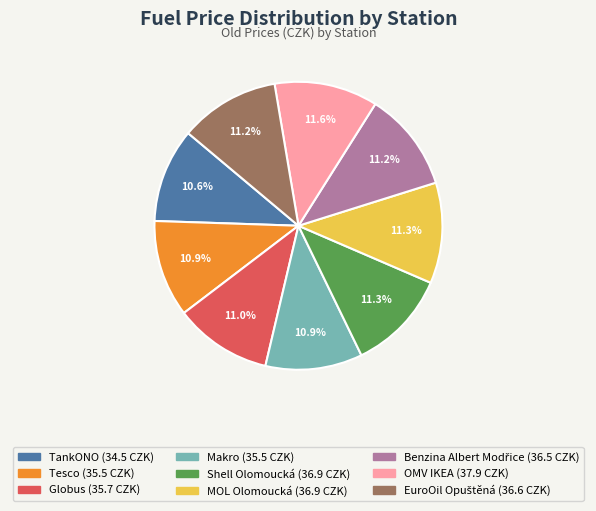

To the nearest percent, what is the difference between the TankONO and OMV IKEA slice percentages?

1%